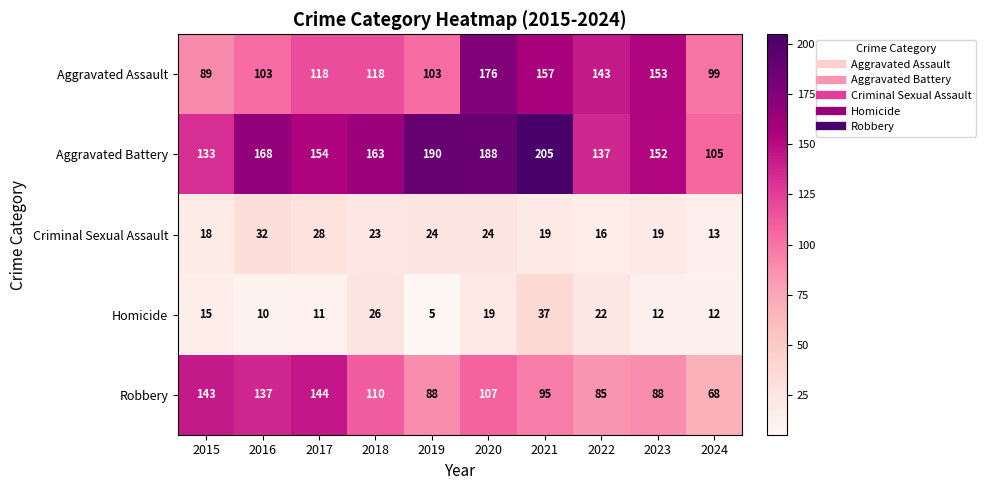

Rank the series by their maximum value, from highest to lowest.

Aggravated Battery, Aggravated Assault, Robbery, Homicide, Criminal Sexual Assault